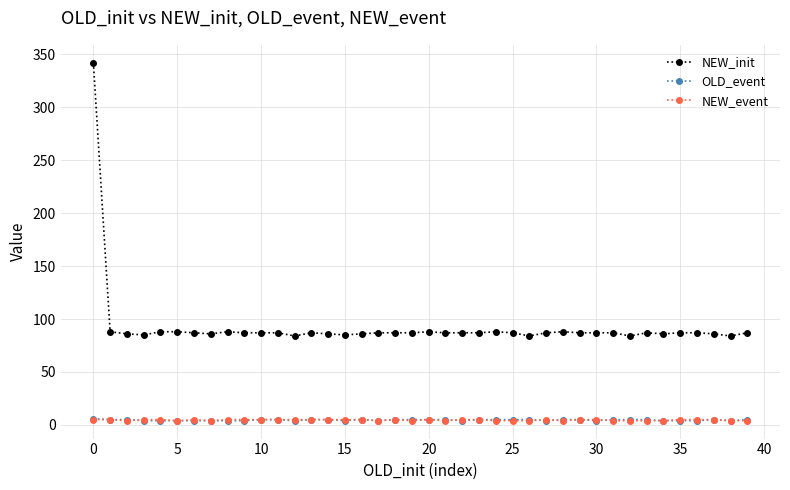

What is the value of the NEW_init point at the 15th from the left?

86